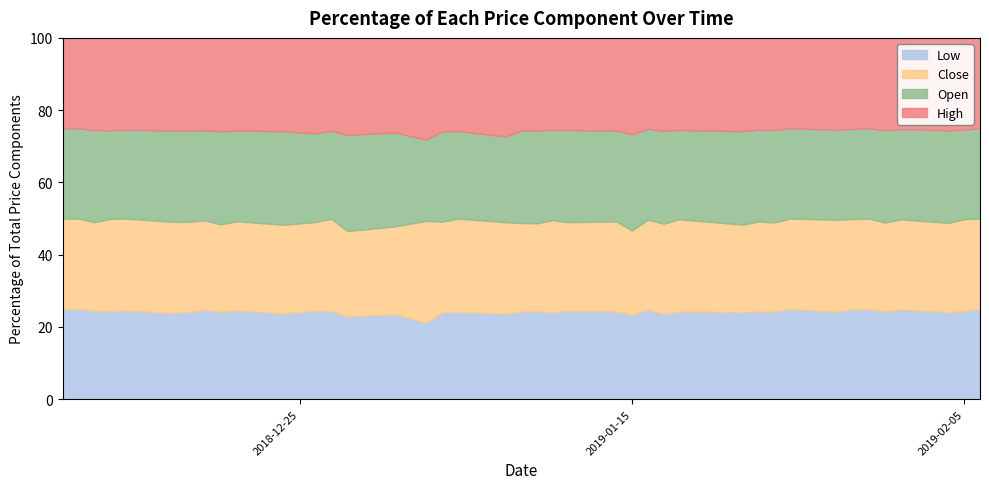

The Low series shows 24.4 at 2019-02-05. True or false?

True